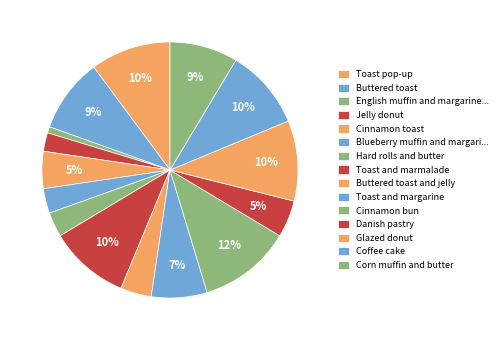

How many segments does this pie chart have?

15